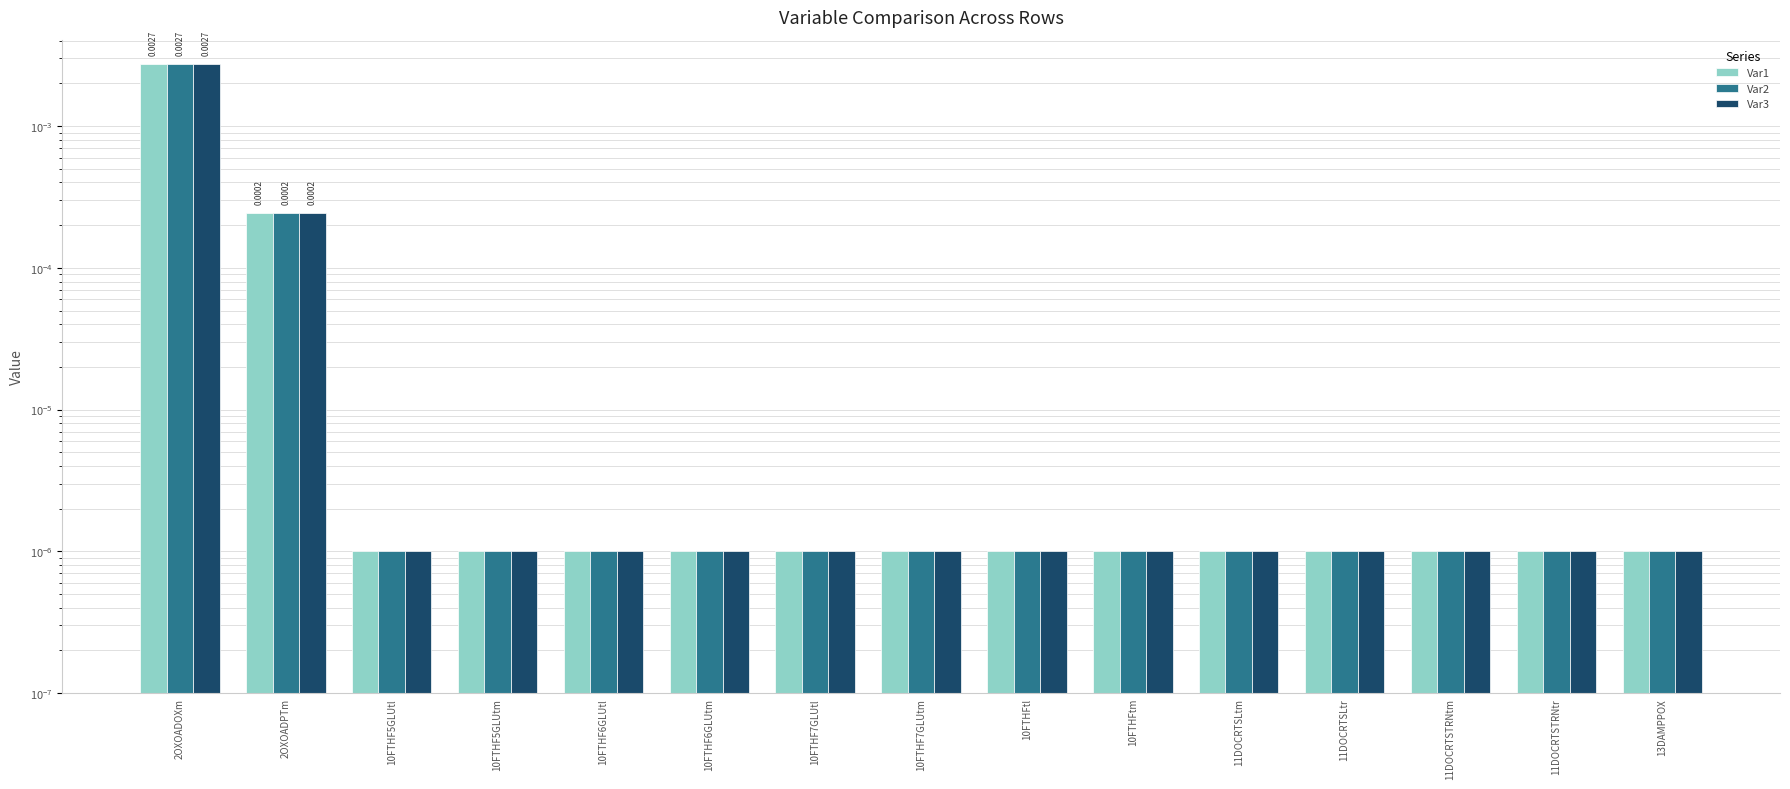

What position from the right is 10FTHFtl?

7